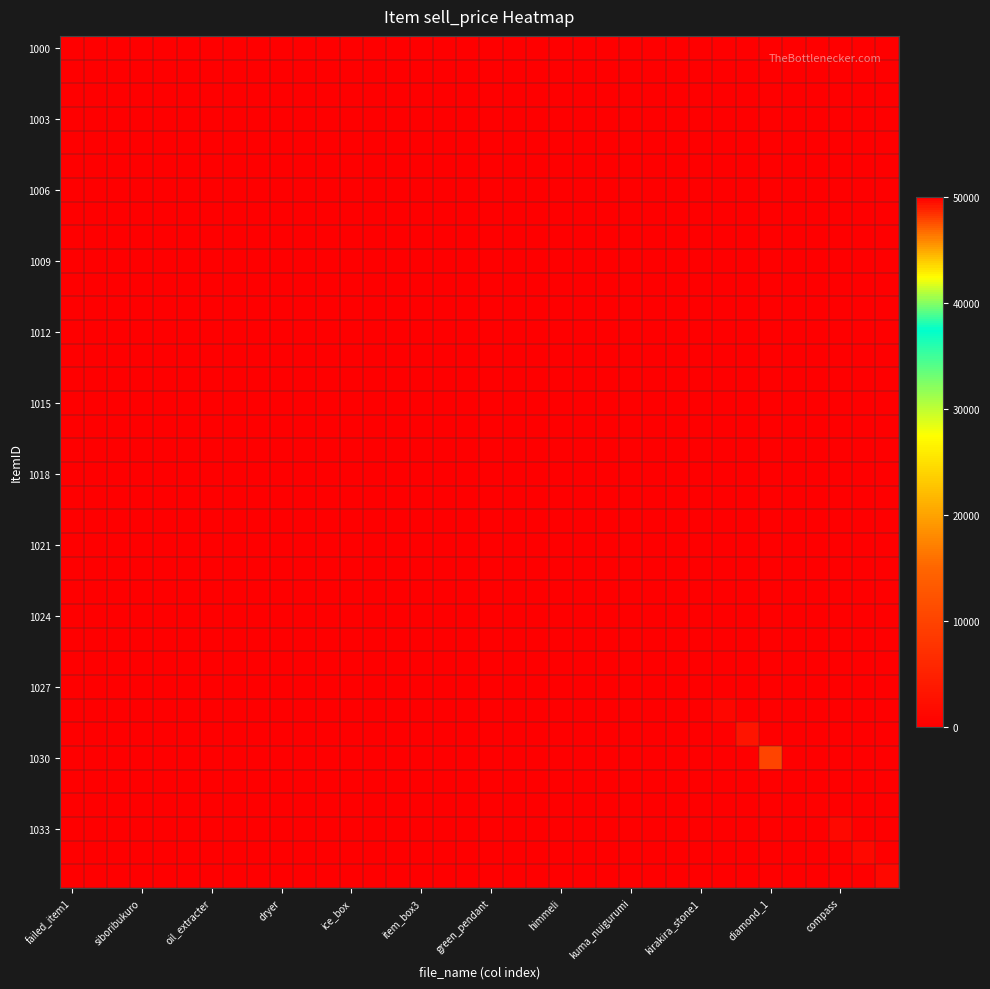

At how many categories does at least one series exceed 12389?

1